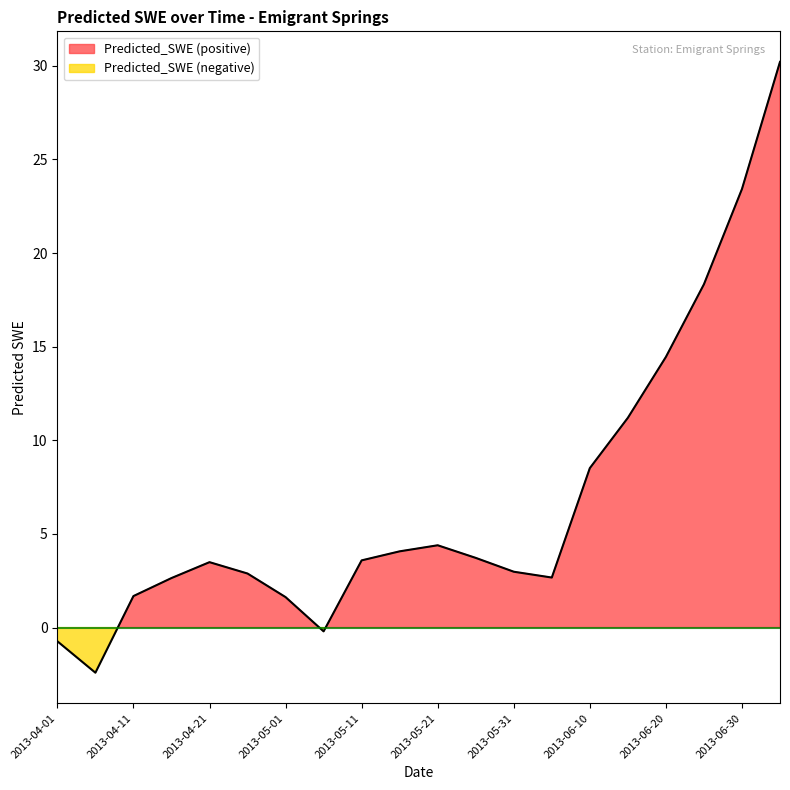

The value at 2013-04-11 is 1.7. True or false?

True